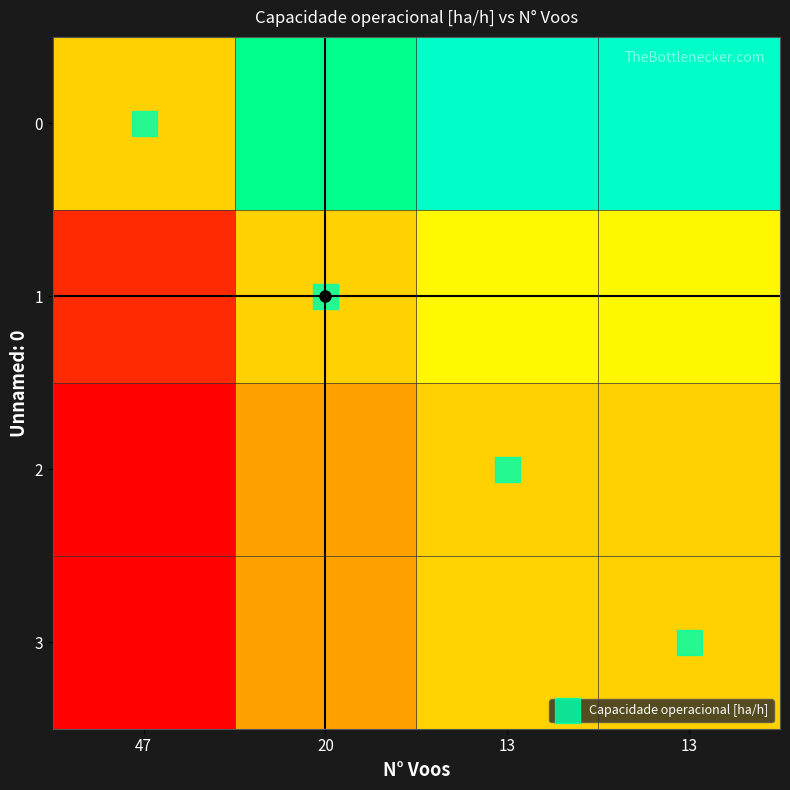

What is the minimum value shown in the chart?

0.8